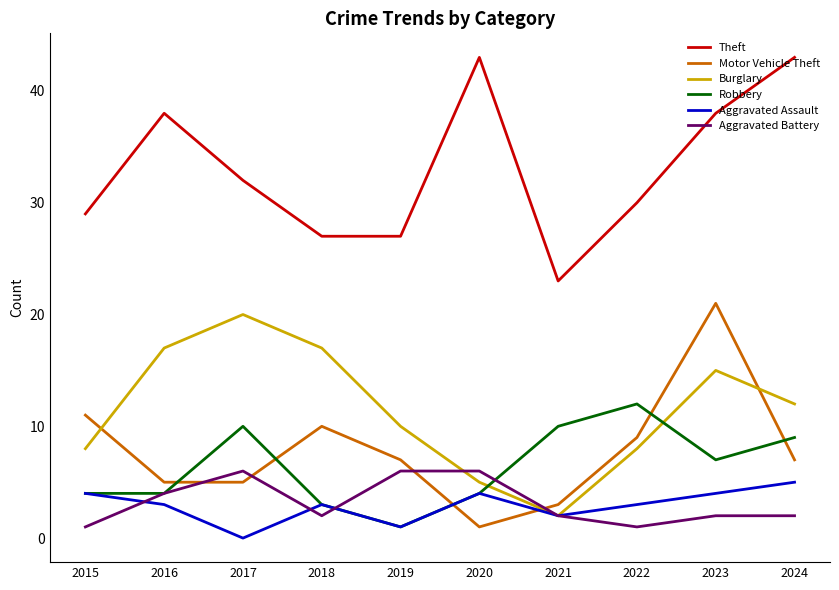

Is it true that Robbery equals 7 at 2020?

False